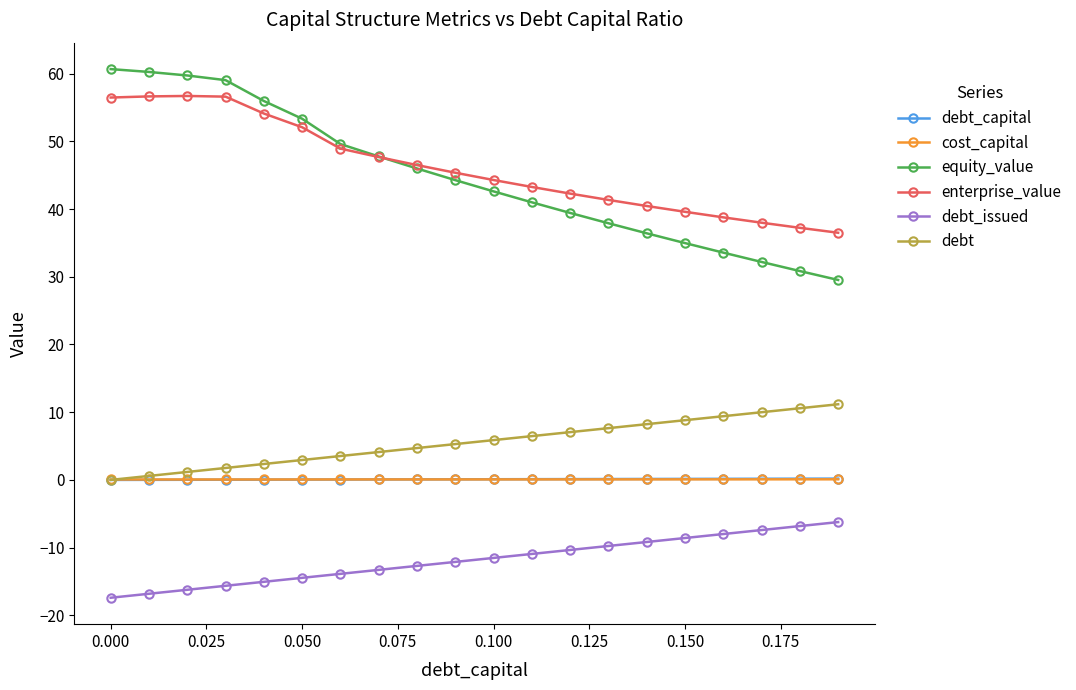

What is the value of the debt_issued point at the 11th from the left?

-11.5